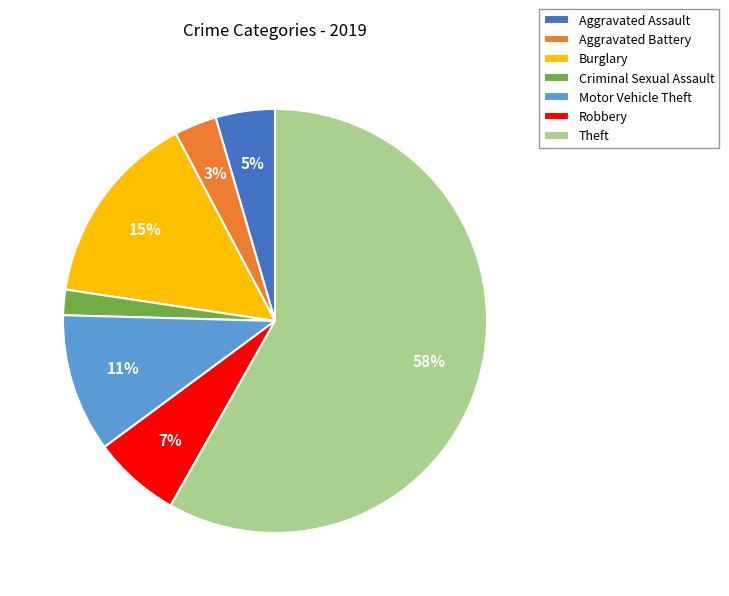

Approximately how many times larger is the value at Aggravated Battery compared to Burglary?

0.2